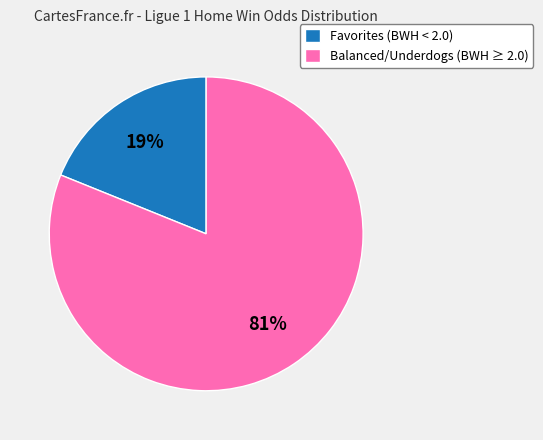

What is the largest slice in the pie chart?

Balanced/Underdogs (BWH ≥ 2.0)